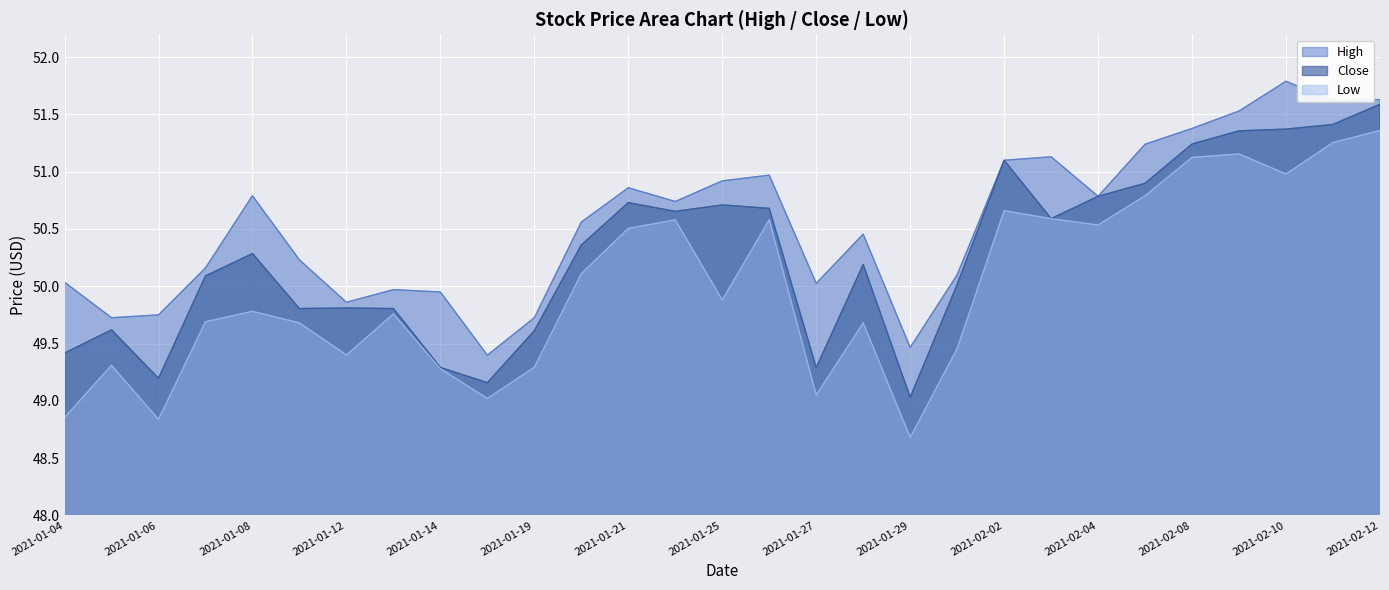

At which category is the sum across all series the highest?

2021-02-12